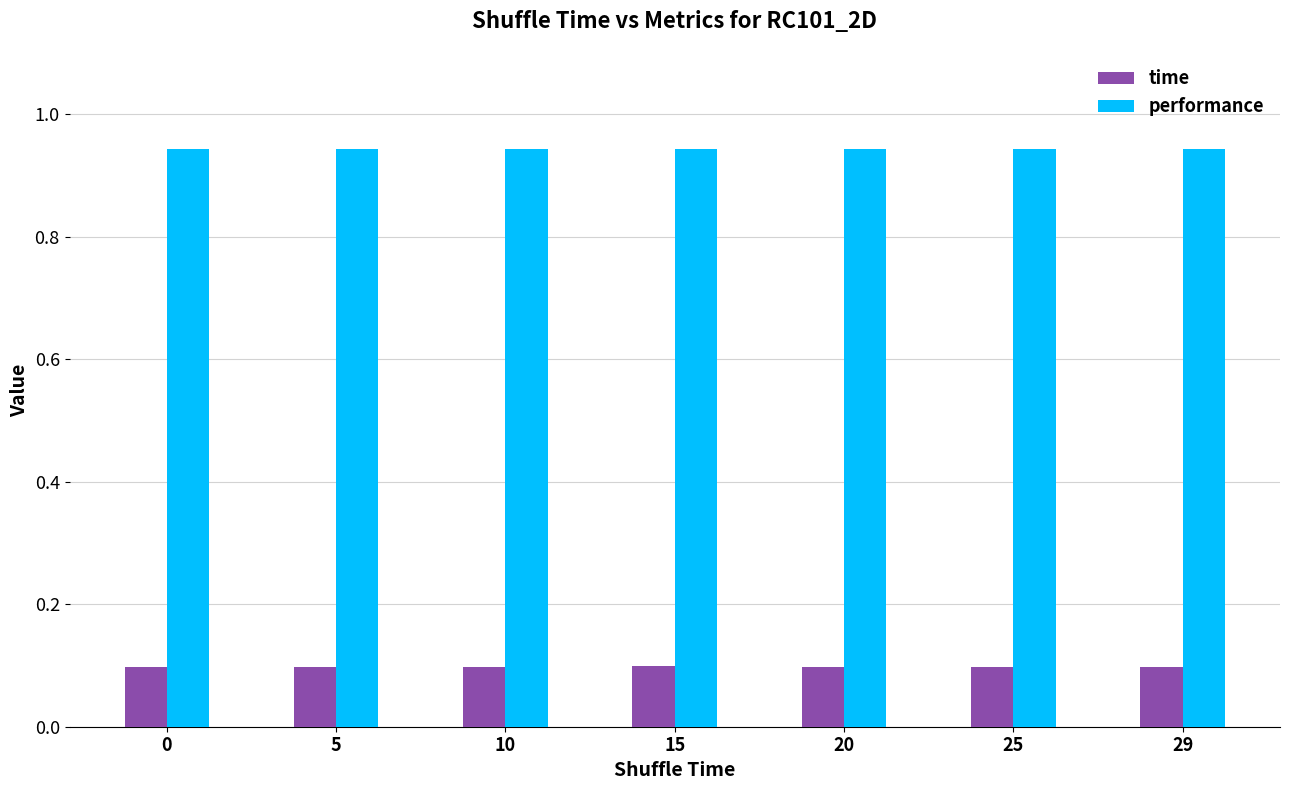

Which series has the largest range (max minus min)?

time